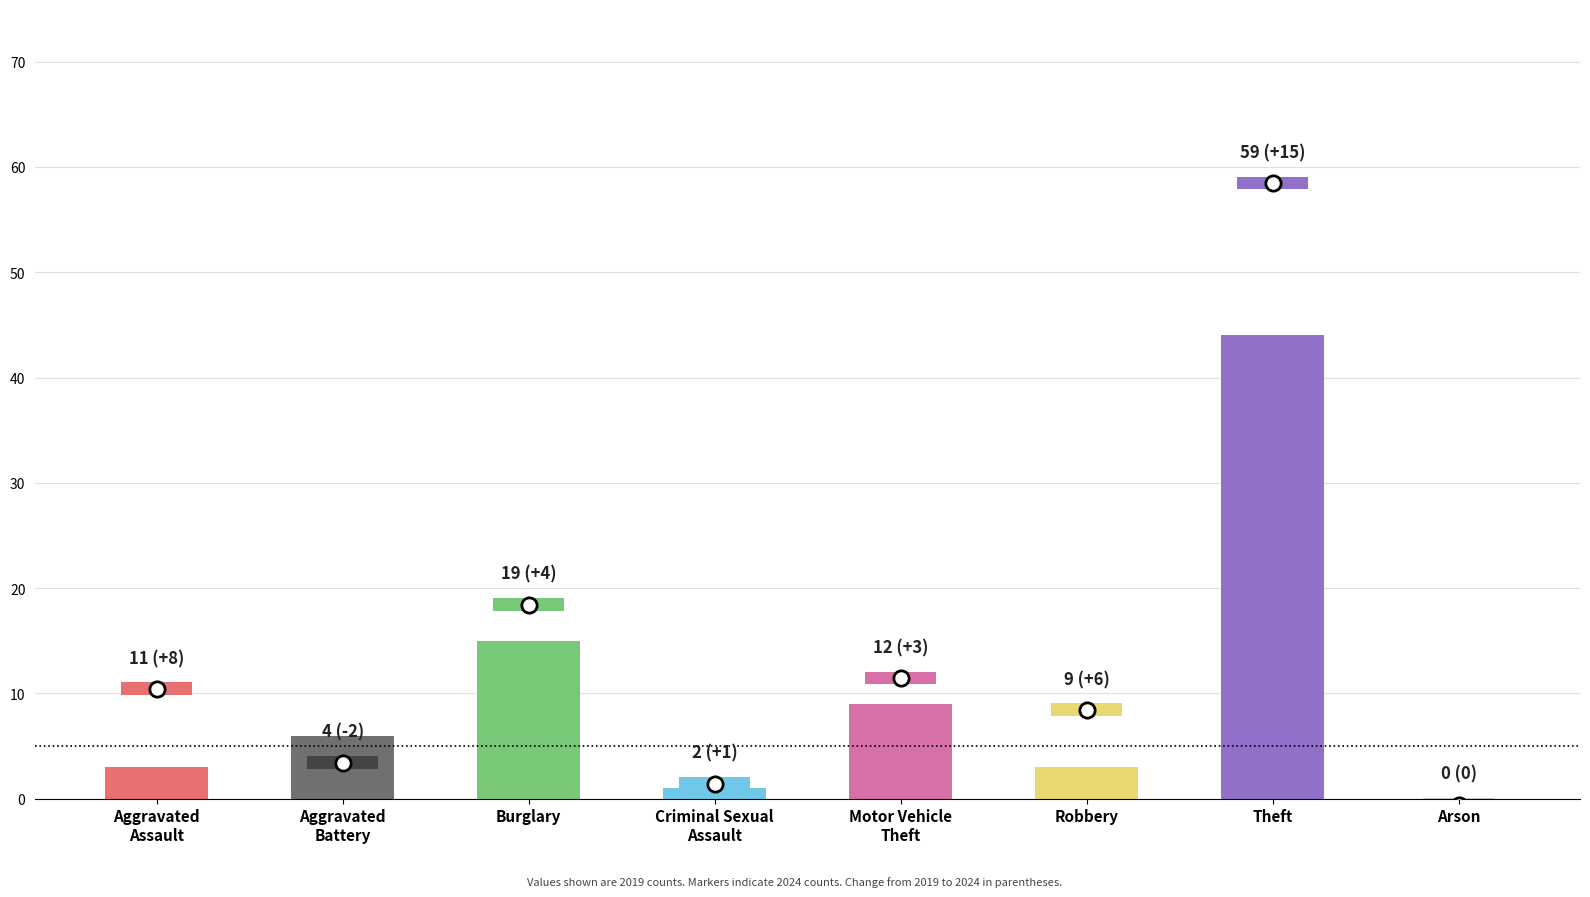

How many distinct data groups are displayed?

1